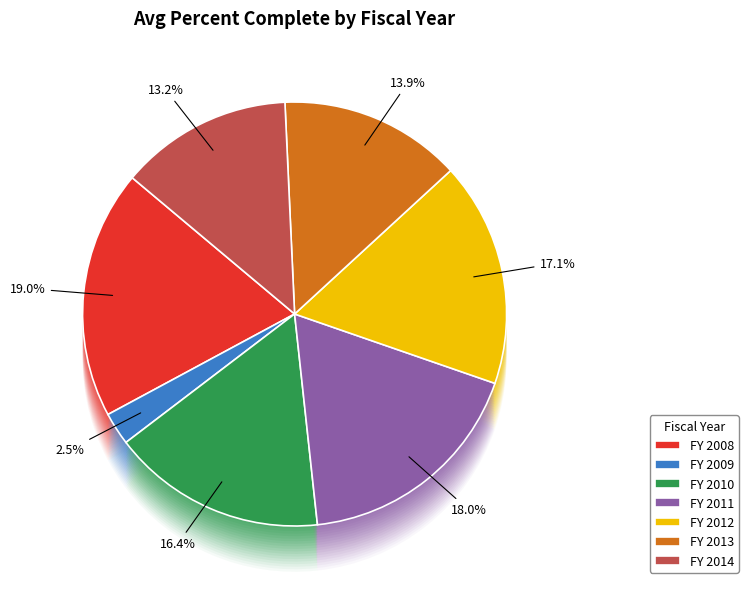

Count the number of slices in the pie.

7